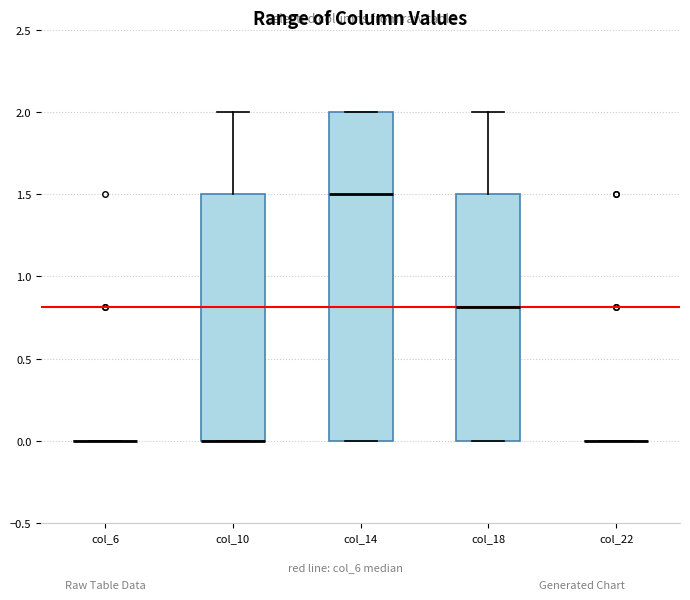

Reading left to right, transcribe this box plot: for each box, give where its median line is, the range the box spans, and where its two whiskers end, as read against the y-axis. The values are not printed on the chart, so give them approximately, as read against the axis.

col_6: box collapsed to a line at 0.0, whiskers 0.0 to 0.0
col_10: median 0.0 (drawn on the box's lower edge), box 0.0 to 1.5, whiskers 0.0 to 2.0
col_14: median 1.5, box 0.0 to 2.0, whiskers 0.0 to 2.0
col_18: median 0.8, box 0.0 to 1.5, whiskers 0.0 to 2.0
col_22: box collapsed to a line at 0.0, whiskers 0.0 to 0.0